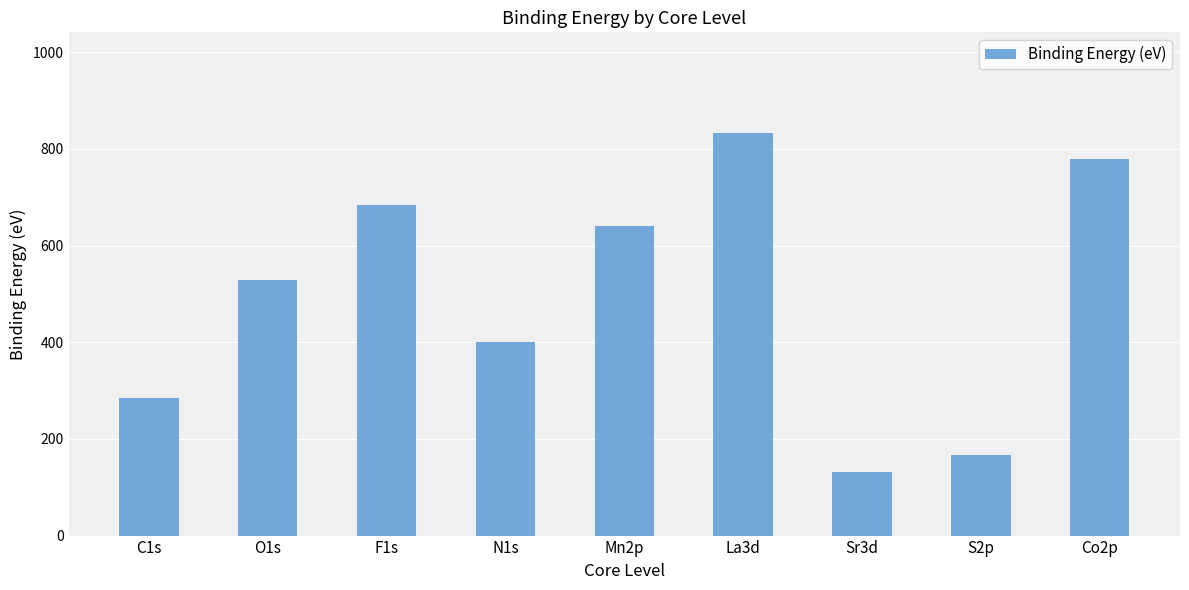

What is the label of the 2nd bar from the right?

S2p